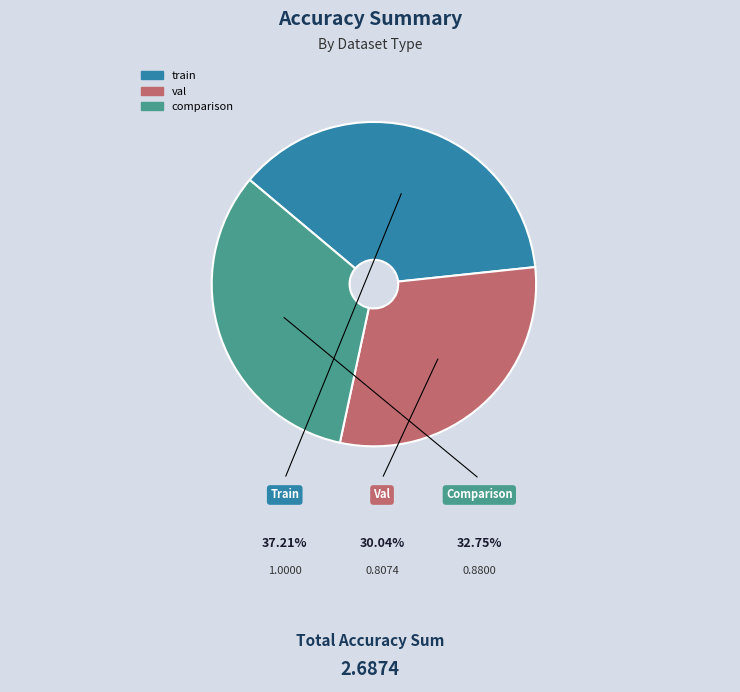

What is the smallest slice in the pie chart?

val